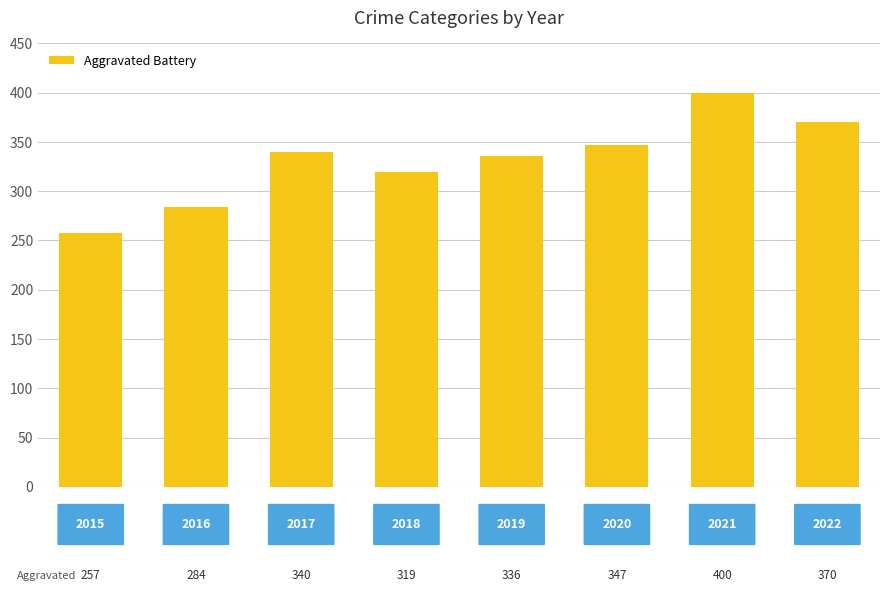

What is the average value?

332